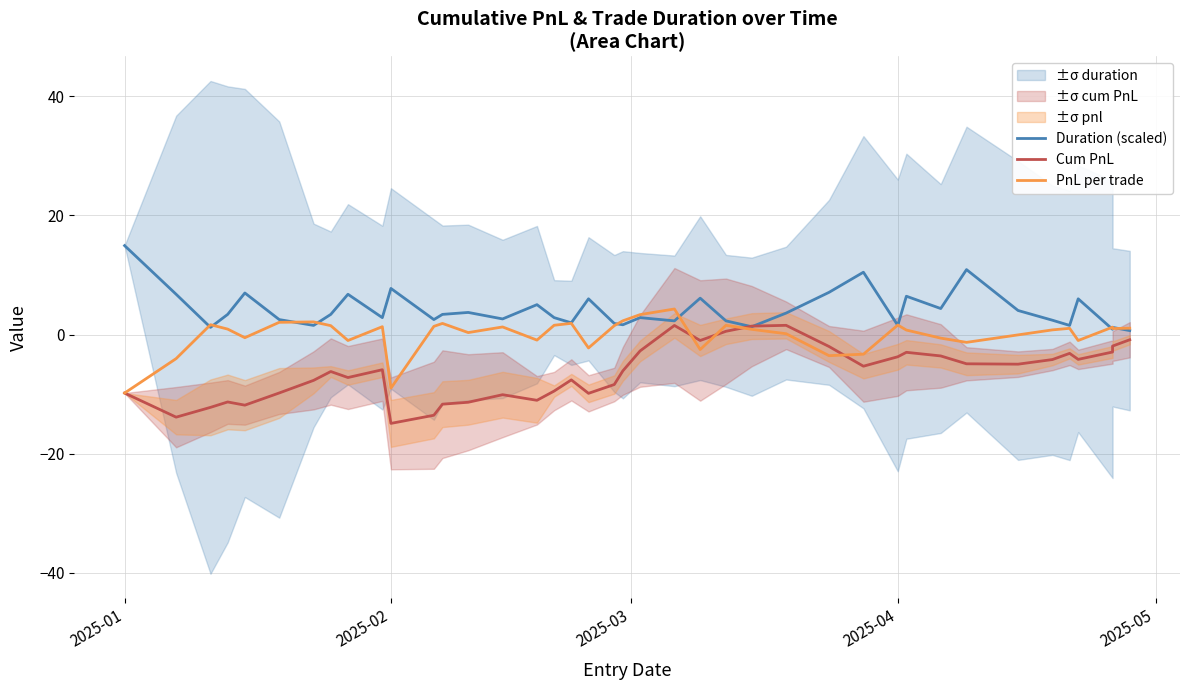

How many lines are shown in the chart?

3